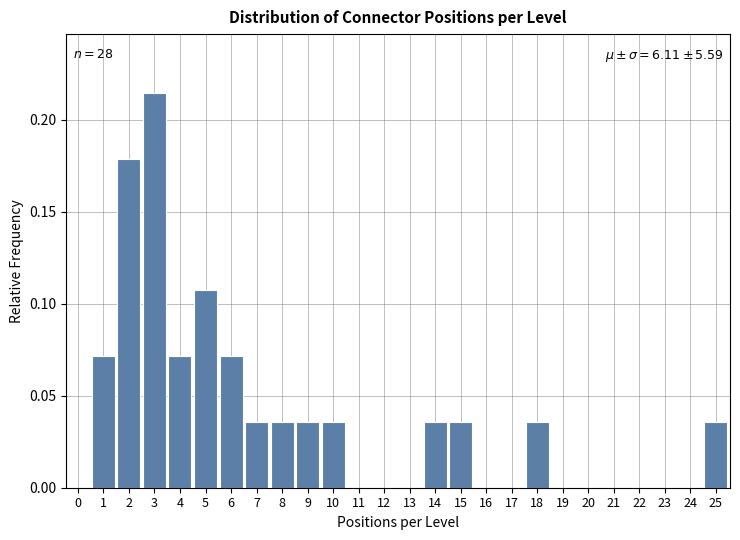

What is the sum of all values?

1.0